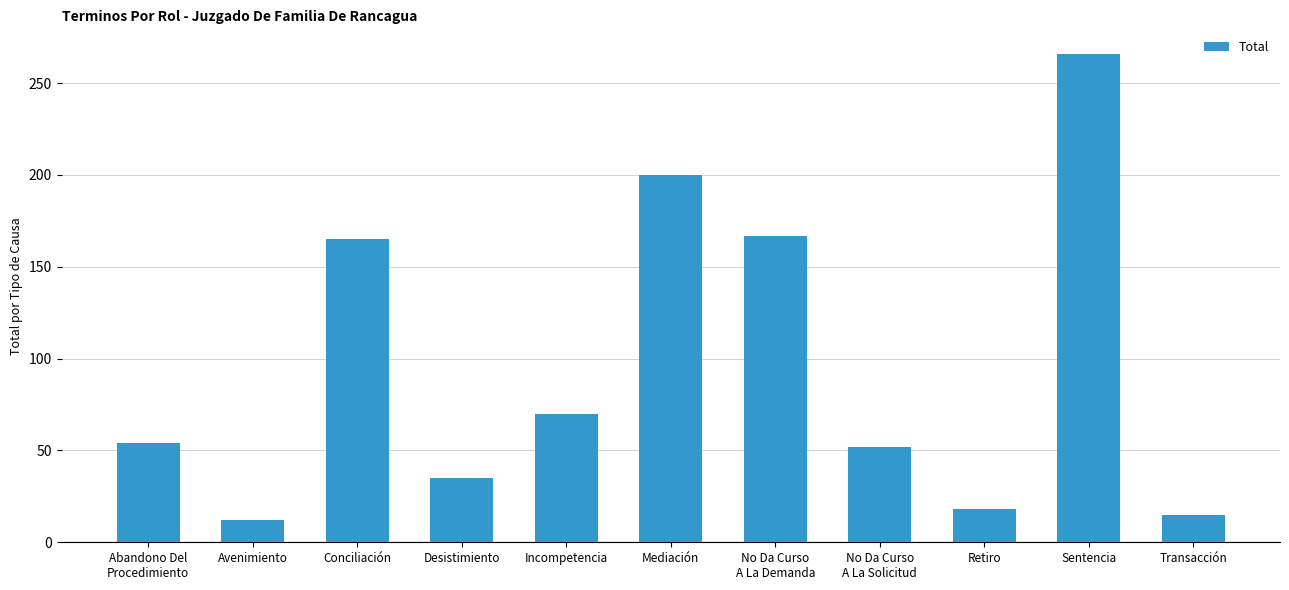

Is it true that the value at Desistimiento is 35?

True